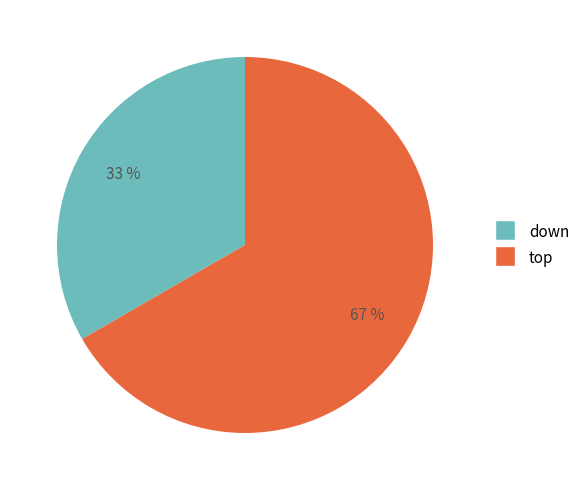

What is the majority slice?

top